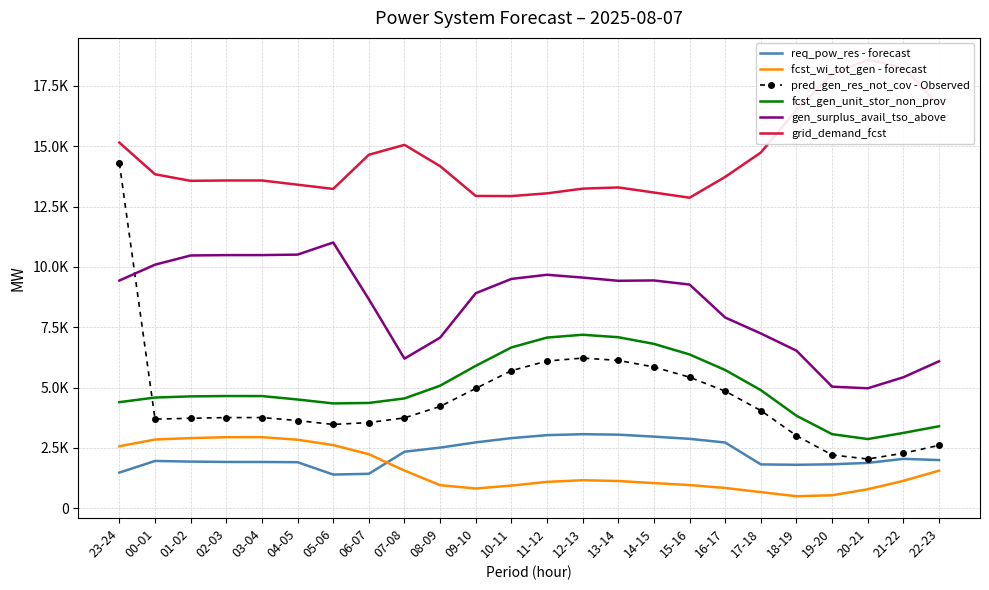

What is the label of the 20th point from the left?

18-19